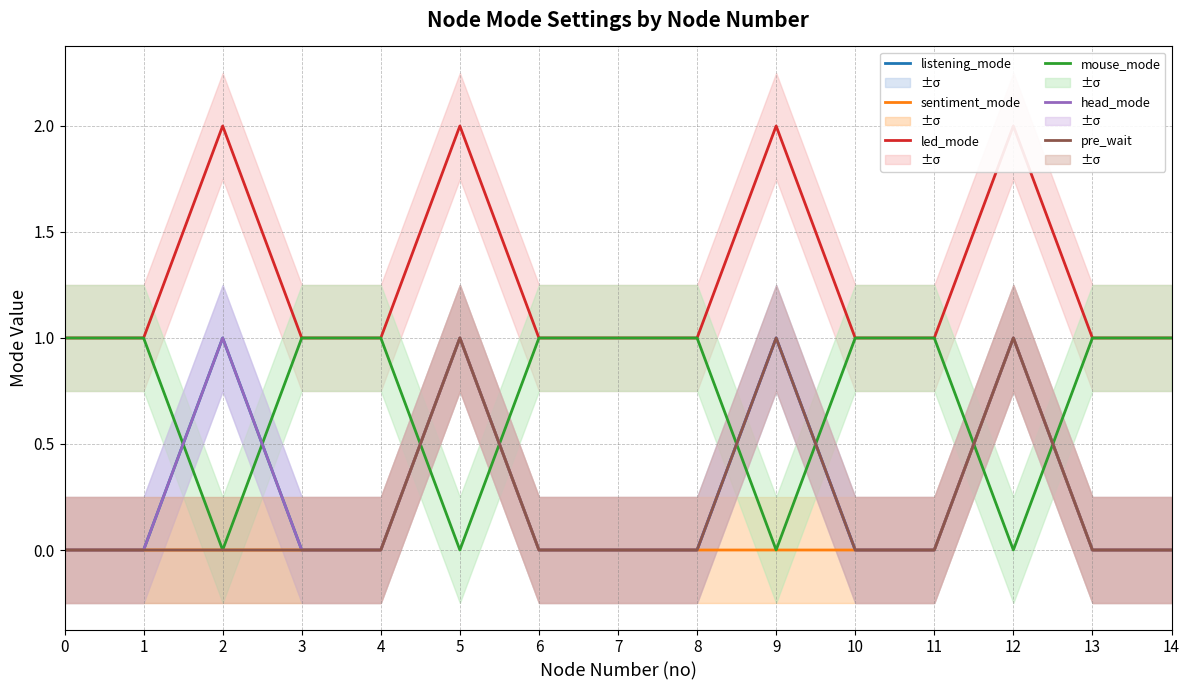

True or false: pre_wait and listening_mode intersect in this chart.

False